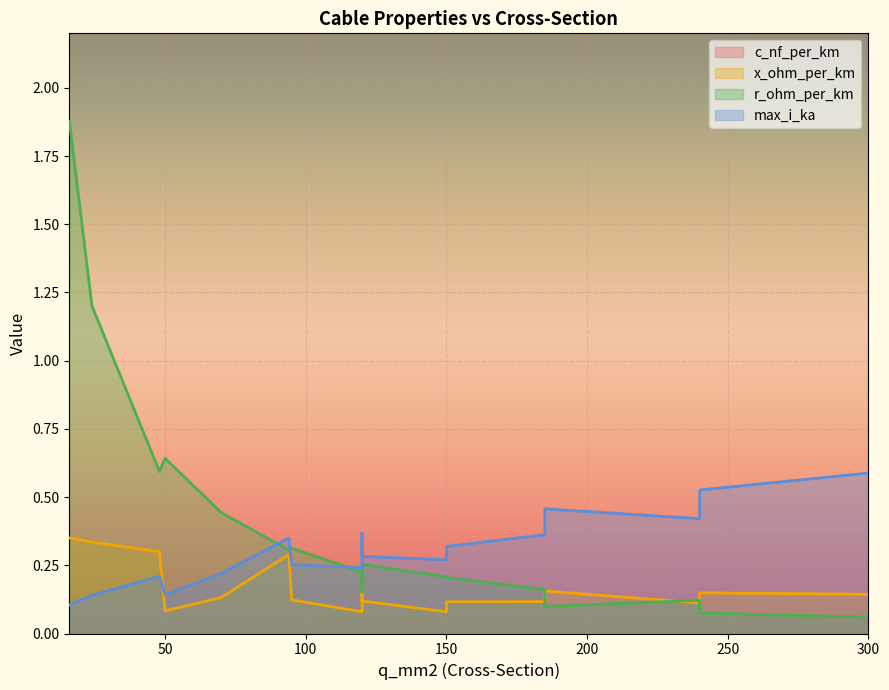

How many times do r_ohm_per_km and x_ohm_per_km cross each other?

1